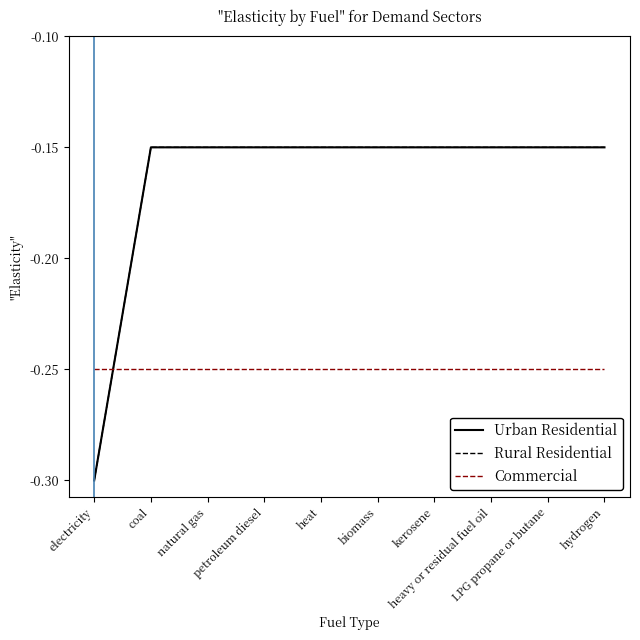

Does the chart display data point markers on the line(s)?

No